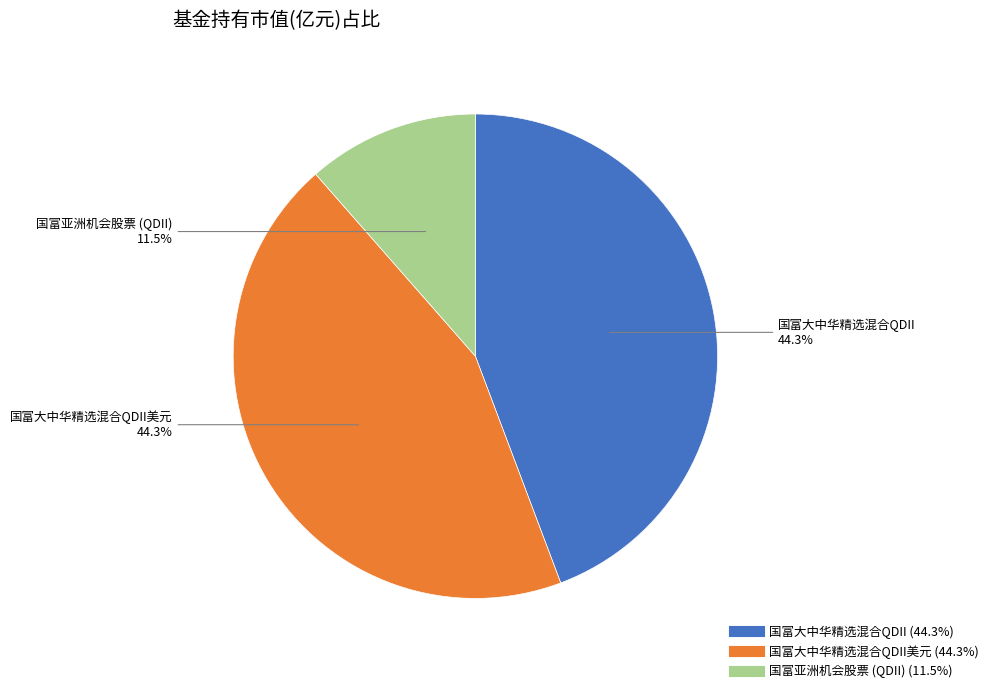

Does any single category account for the majority?

No